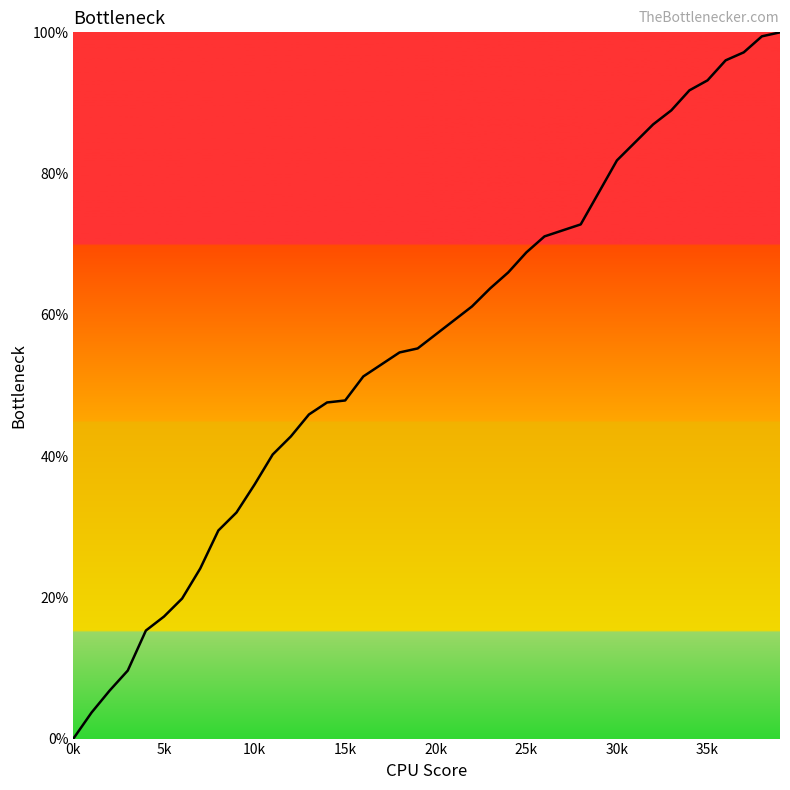

What is the maximum value shown in the chart?

100.0